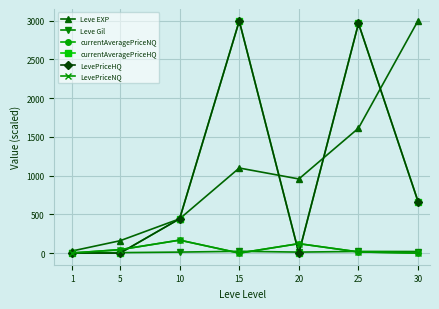

Which has a higher value, 1 or 30?

30